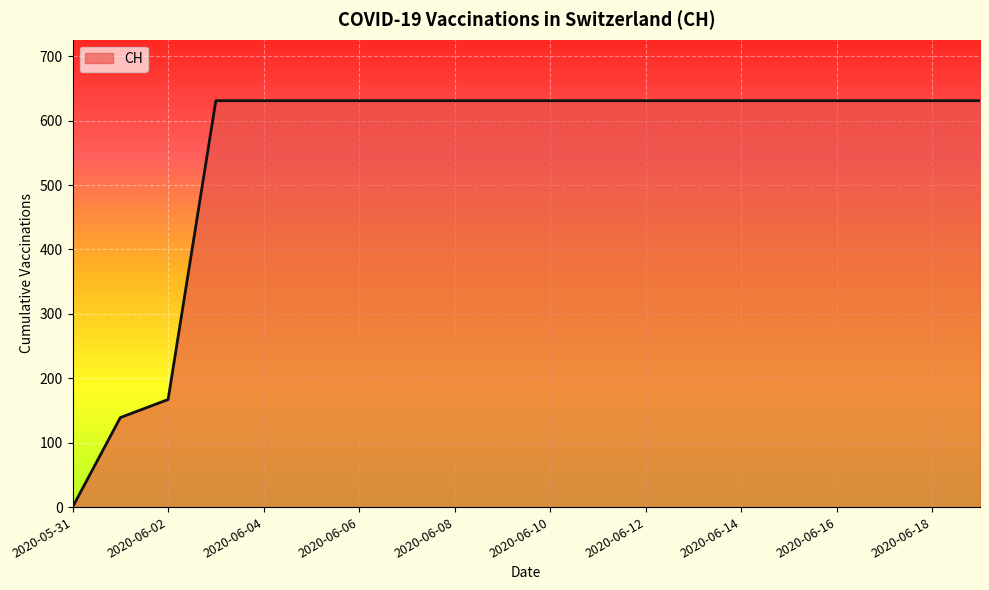

What is the sum of all values?

11033